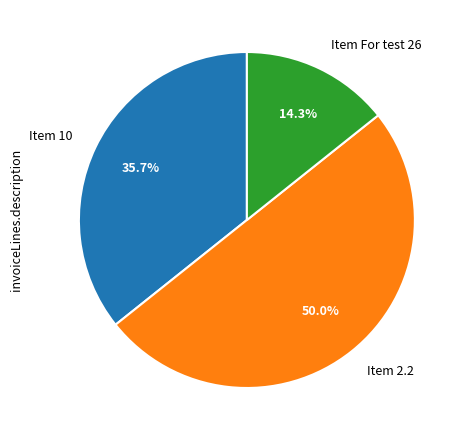

To the nearest percent, what percentage of the pie is Item 2.2?

50%